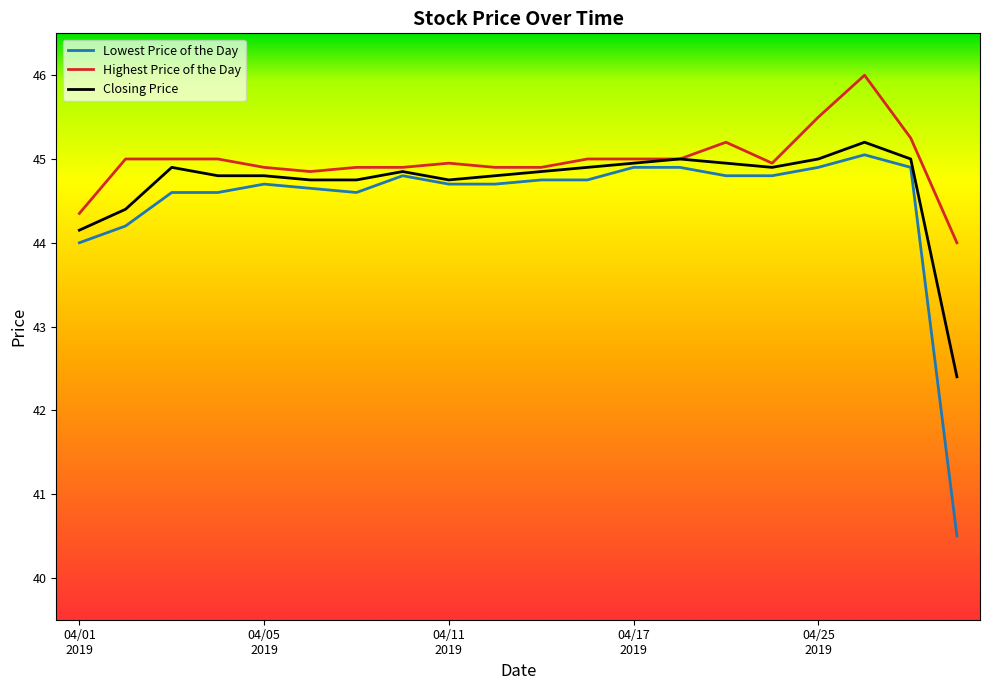

List the series in order of their overall mean, highest first.

Highest Price of the Day, Closing Price, Lowest Price of the Day